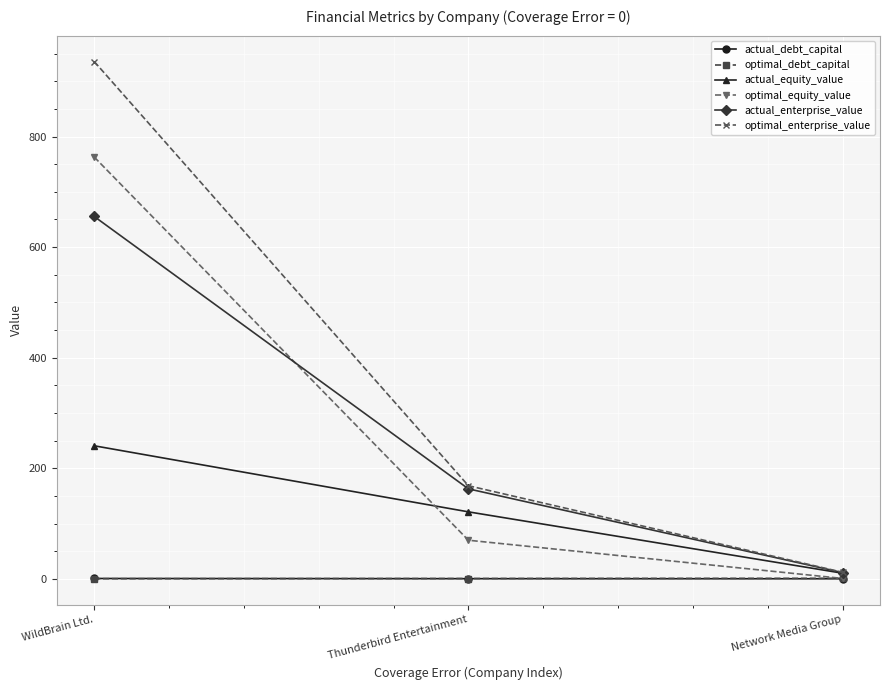

What is the smallest value displayed?

0.2